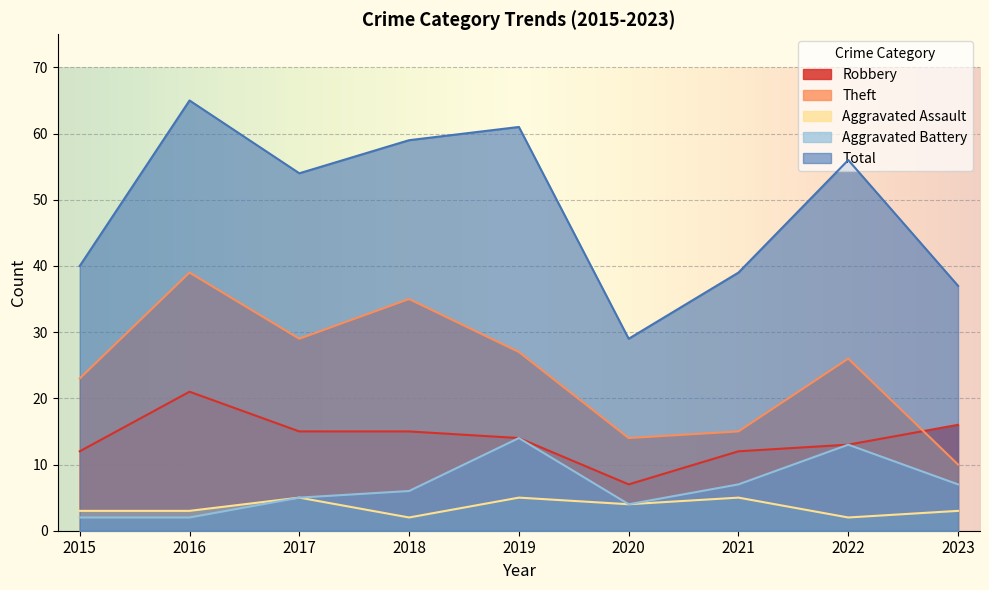

Between 2016 and 2021, which is larger?

2016